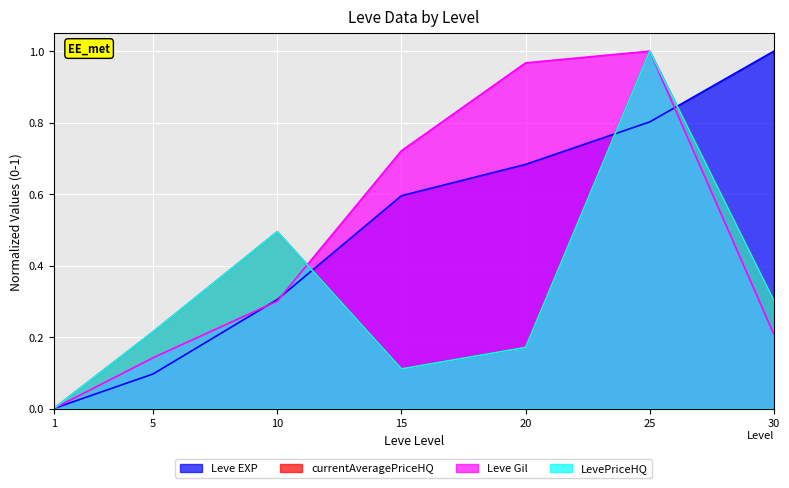

At 5, list the series in order from largest to smallest.

currentAveragePriceHQ, LevePriceHQ, Leve Gil, Leve EXP